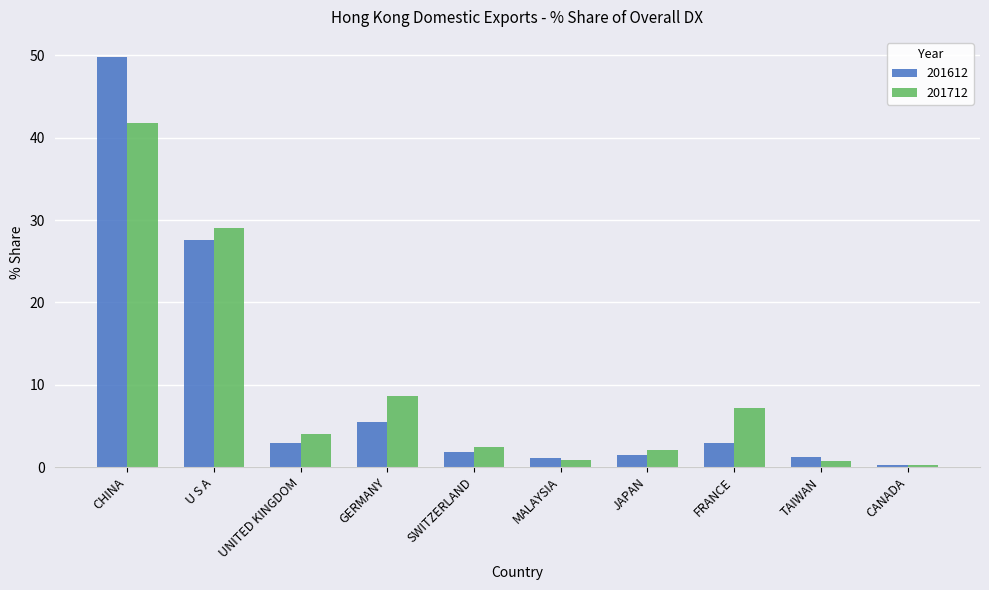

Which series has the widest spread of values?

201612